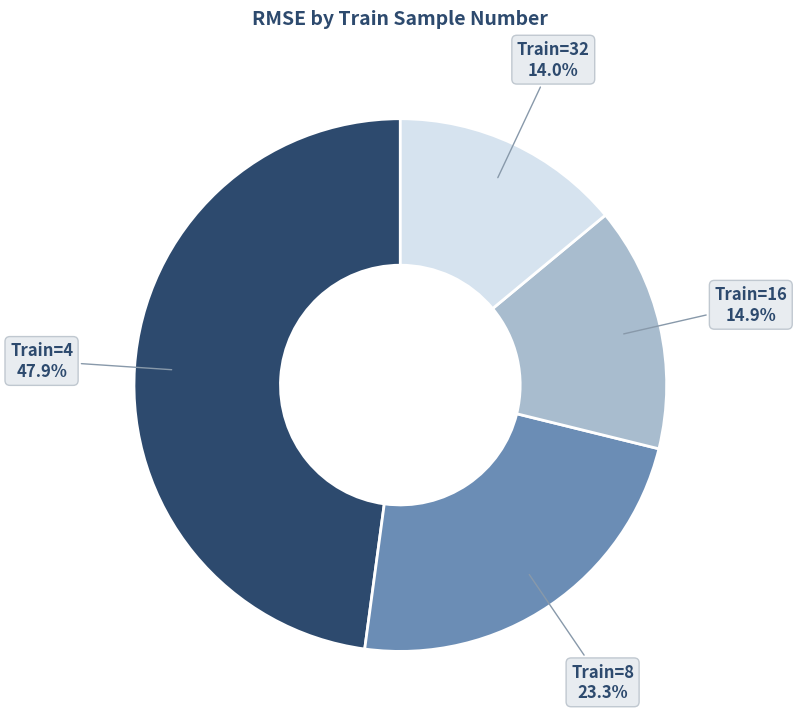

Does any single category account for the majority?

No